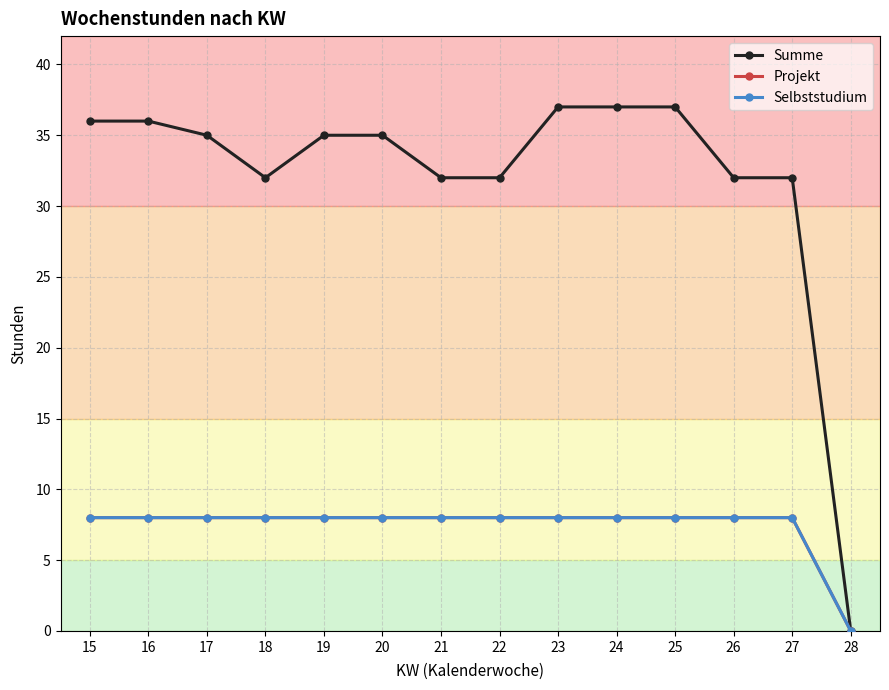

What is the difference between the Summe values at 15 and 22?

4